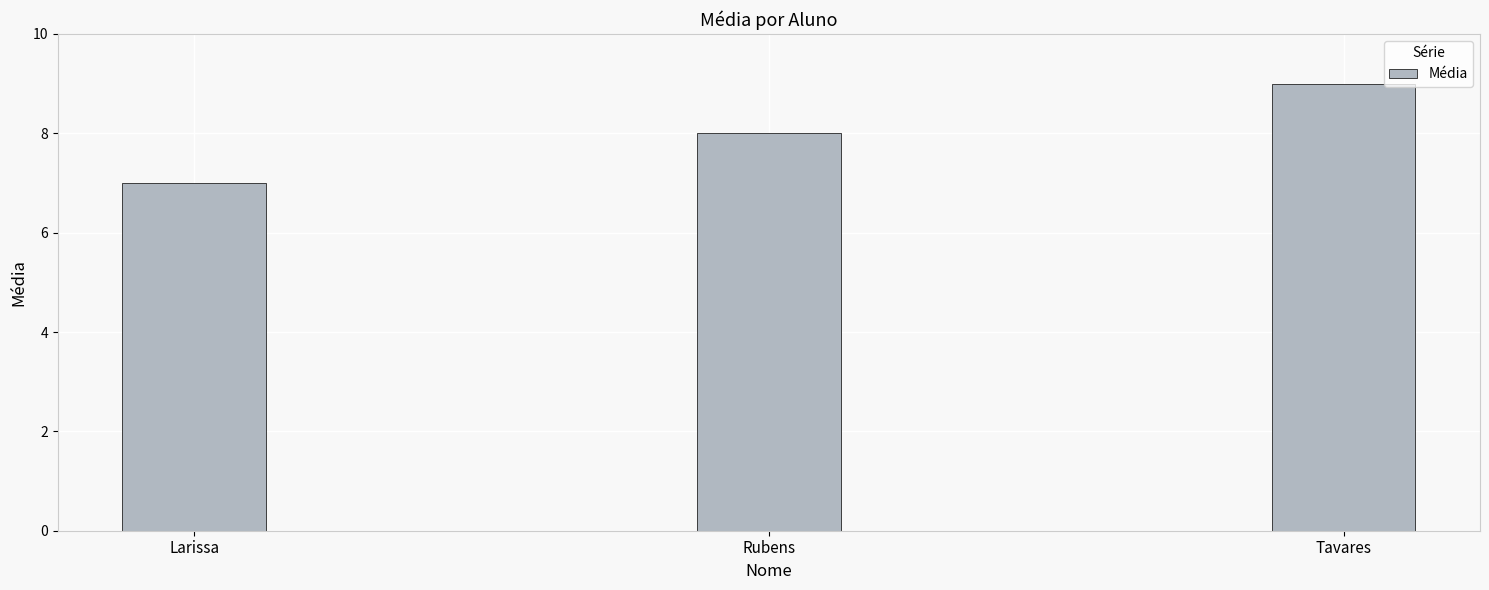

How many values are between 7 and 9?

3